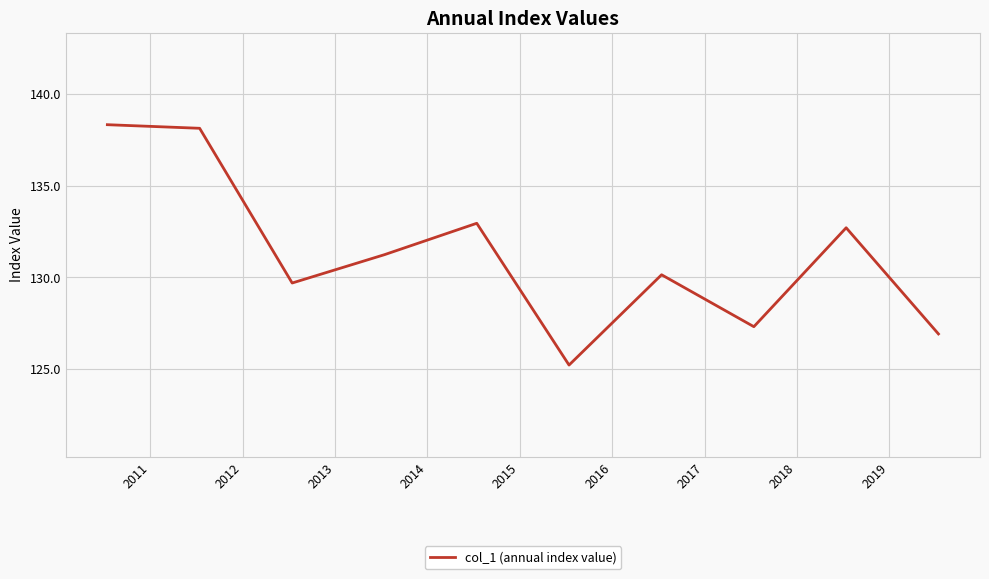

What is the minimum value shown in the chart?

125.2